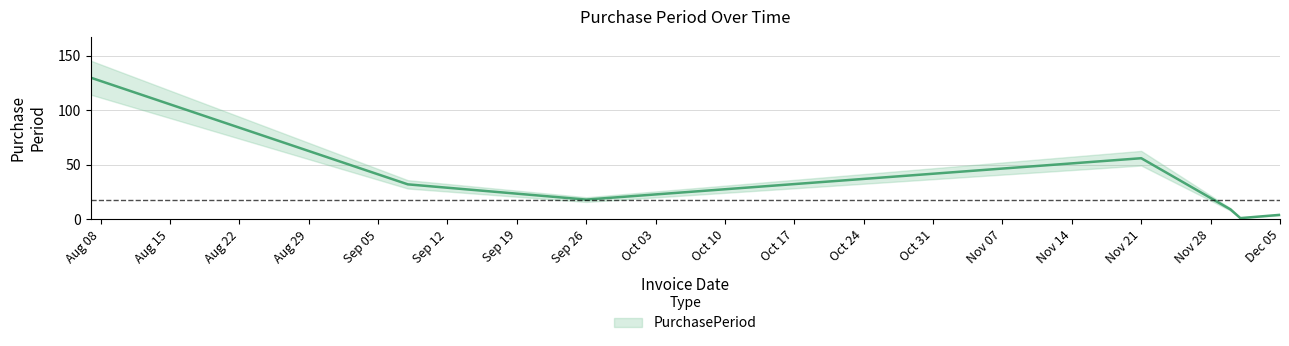

Does the chart display data point markers on the line(s)?

No